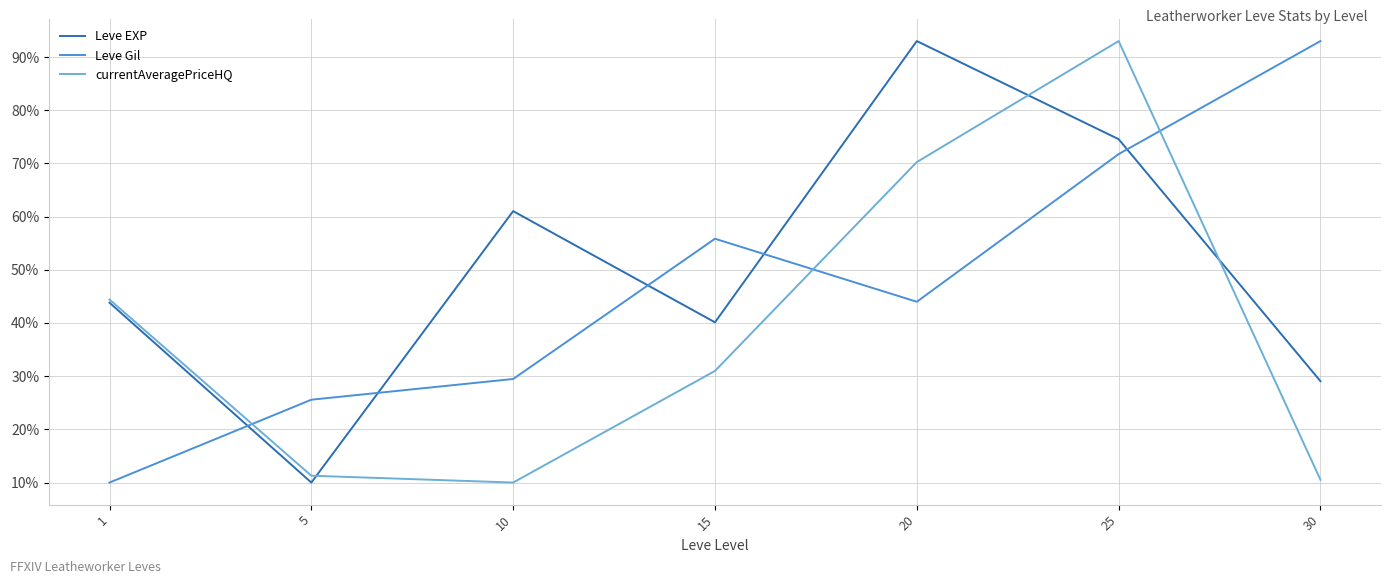

Is the value of Leve Gil at 1 greater than the value of currentAveragePriceHQ at 20?

No